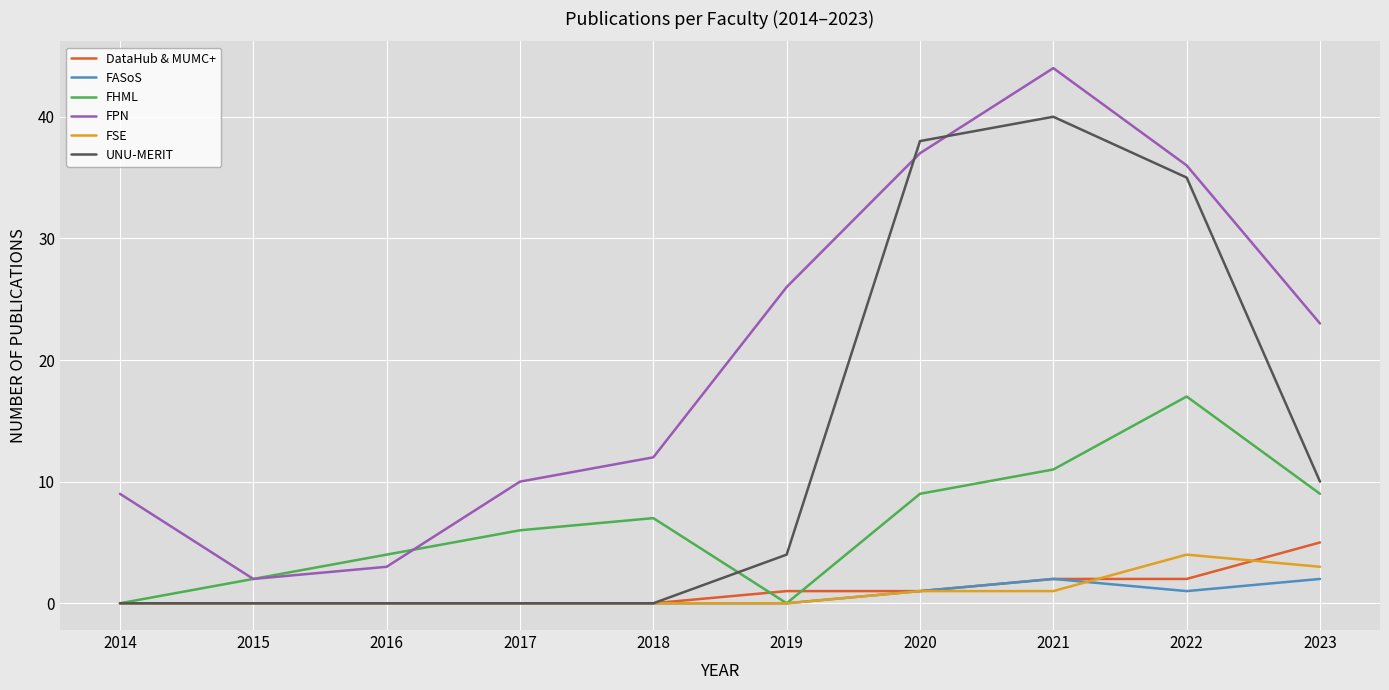

What is the difference between the second highest and second lowest values in the UNU-MERIT series?

38